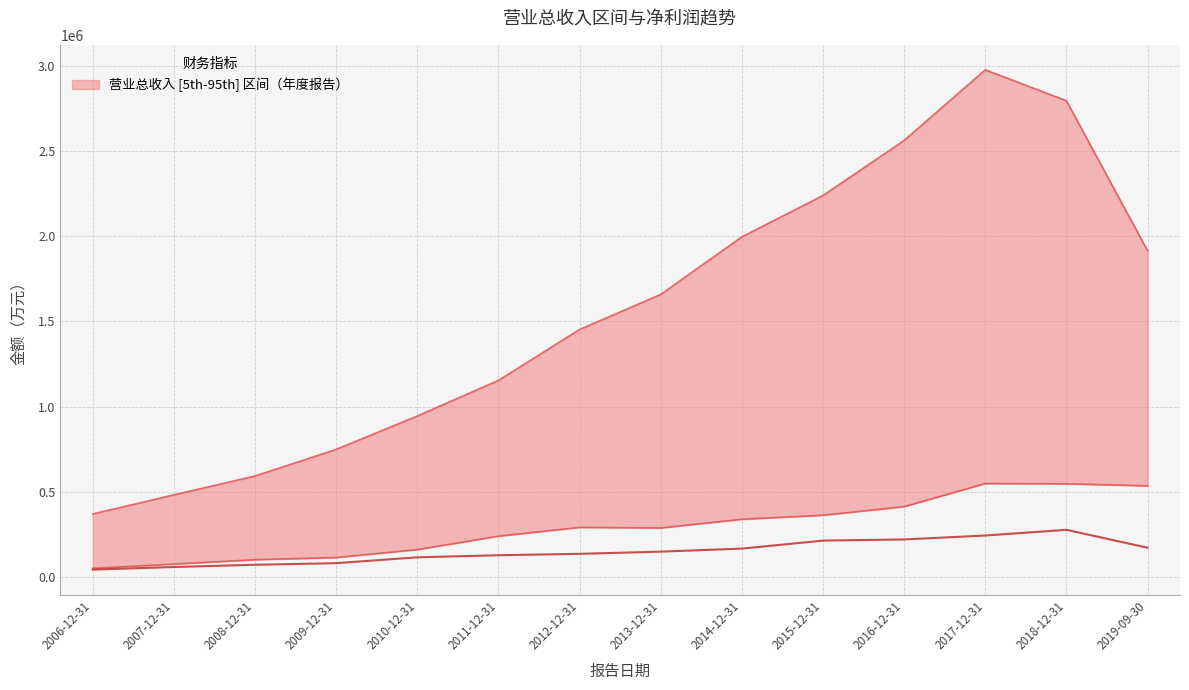

How many interior local peaks (higher than both neighbors) does the data have?

1